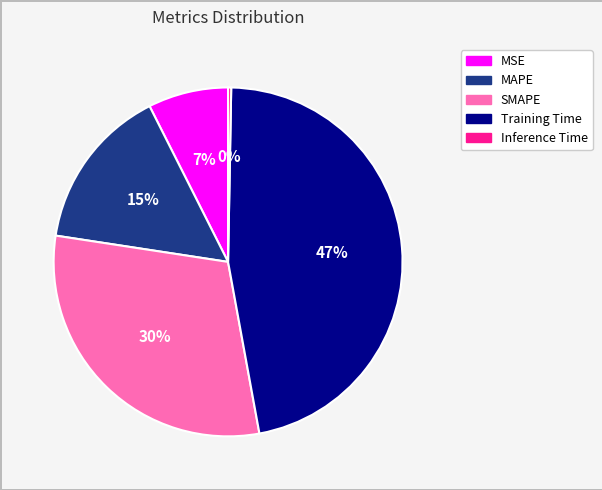

How many segments does this pie chart have?

5